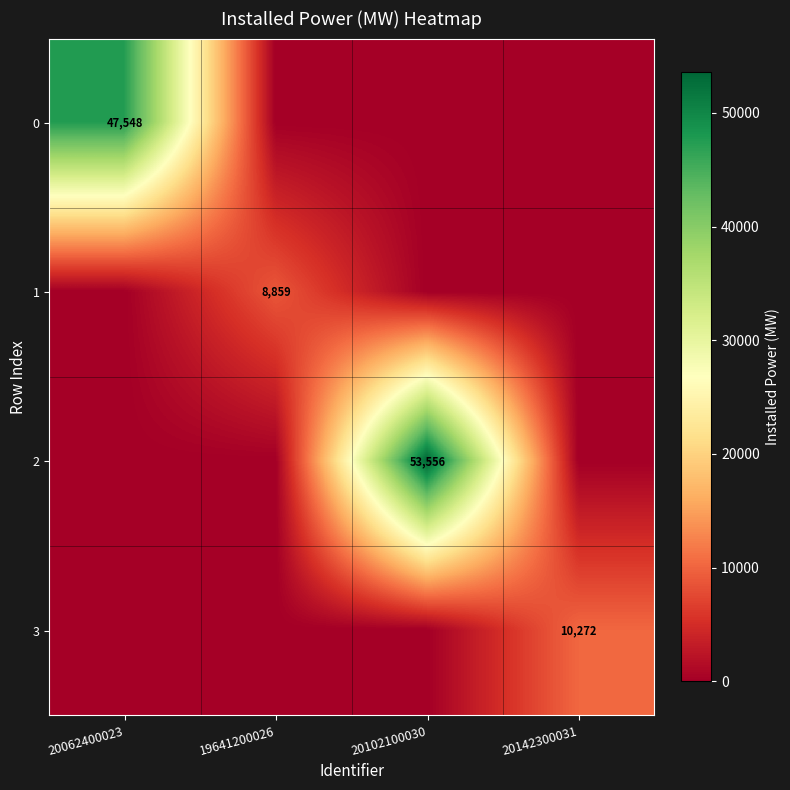

The value of 1 at 19641200026 is 14364. True or false?

False